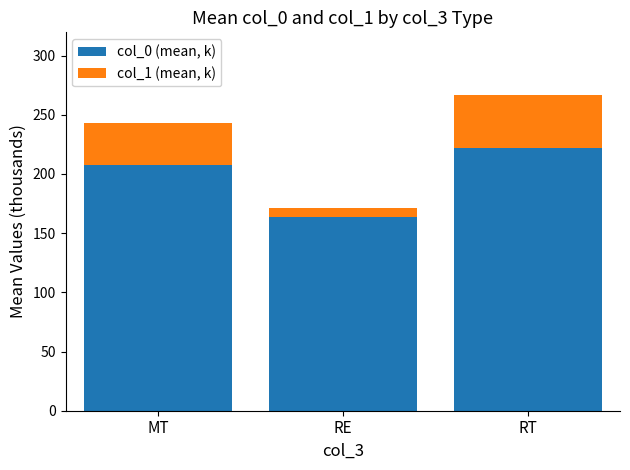

Rank the categories by col_0 (mean, k) value from highest to lowest.

RT, MT, RE